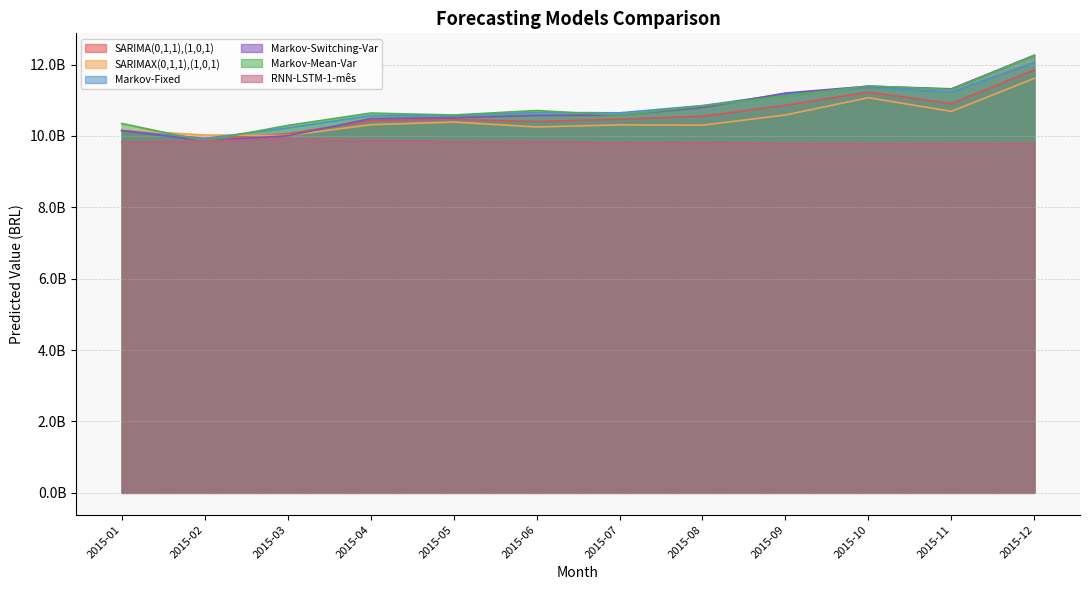

How many lines are shown in the chart?

6